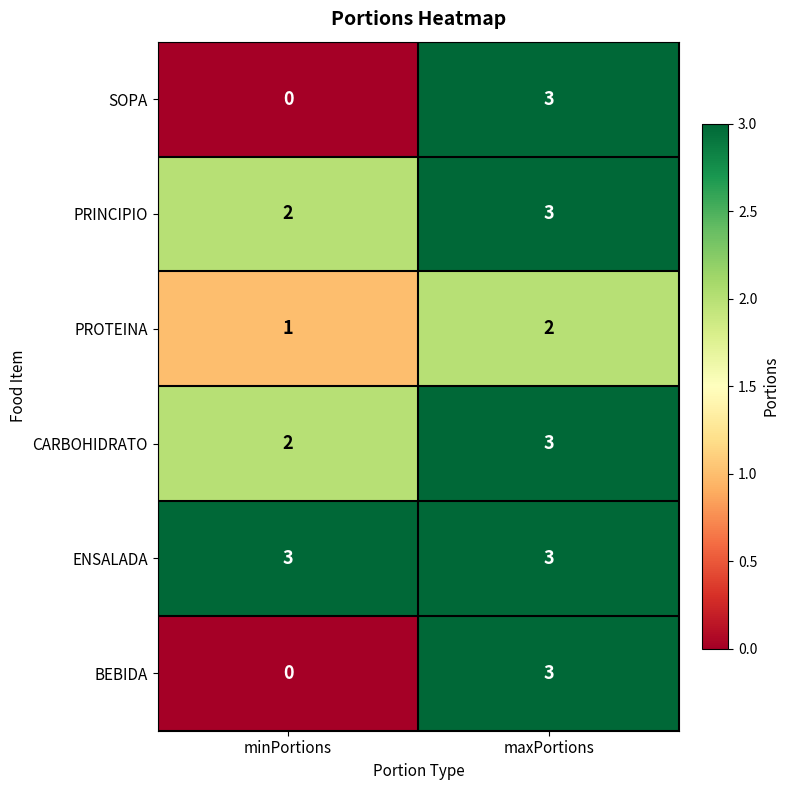

True or false: PRINCIPIO has a value of 2 at minPortions.

True